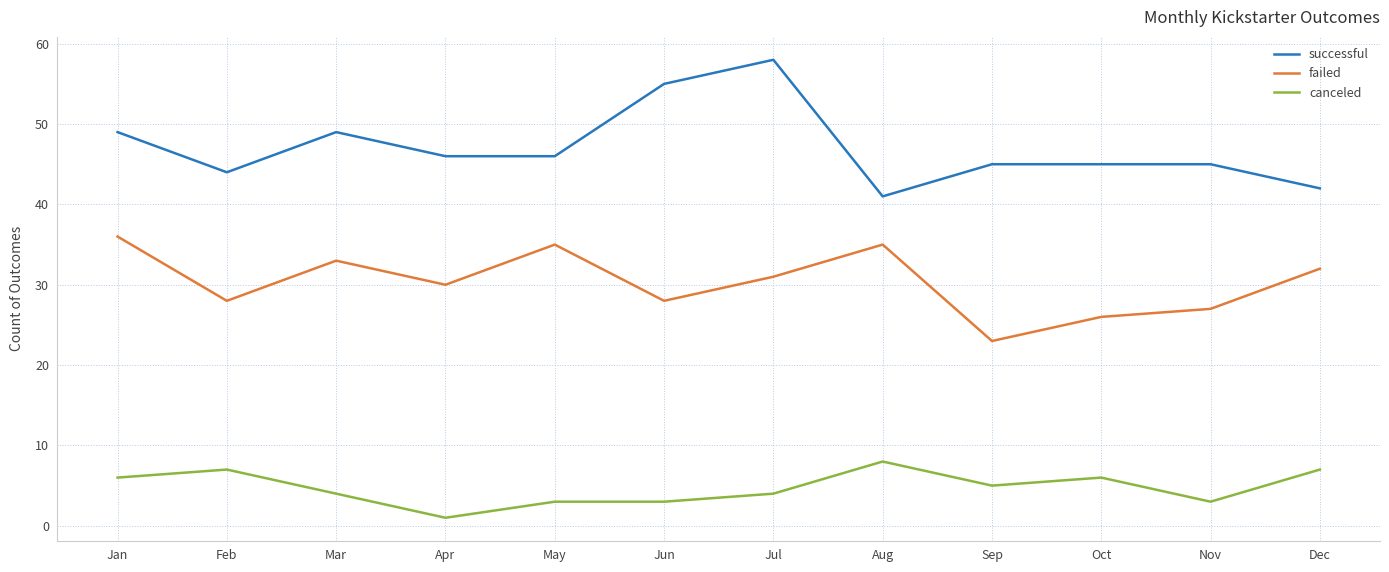

Reading left to right, list all the values displayed in this chart.

successful: Jan=49	Feb=44	Mar=49	Apr=46	May=46	Jun=55	Jul=58	Aug=41	Sep=45	Oct=45	Nov=45	Dec=42
failed: Jan=36	Feb=28	Mar=33	Apr=30	May=35	Jun=28	Jul=31	Aug=35	Sep=23	Oct=26	Nov=27	Dec=32
canceled: Jan=6	Feb=7	Mar=4	Apr=1	May=3	Jun=3	Jul=4	Aug=8	Sep=5	Oct=6	Nov=3	Dec=7